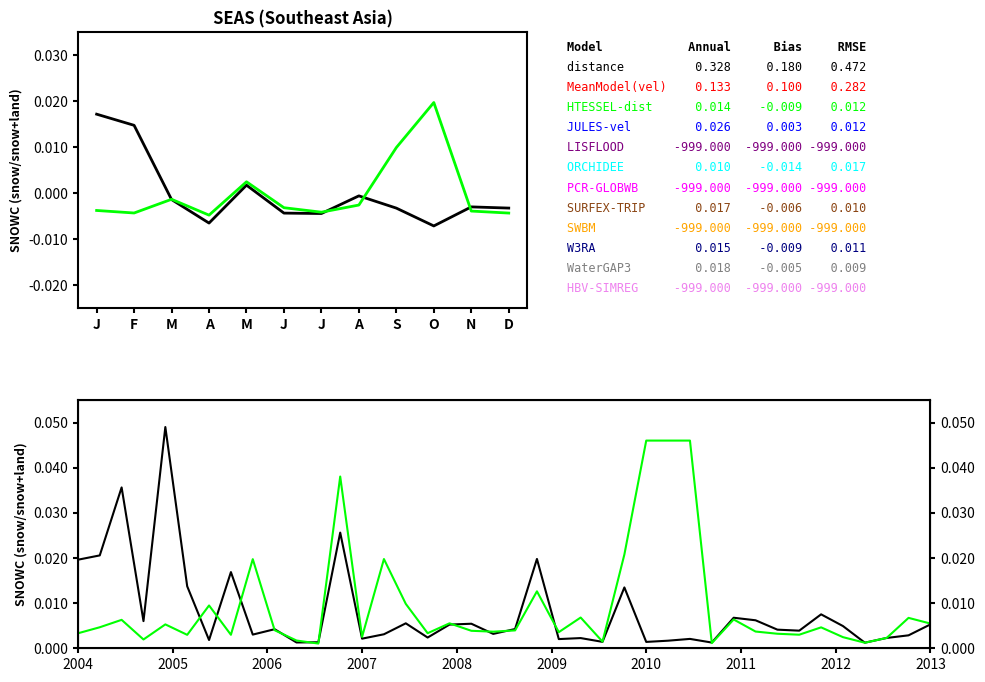

Count the number of categories in the chart.

40